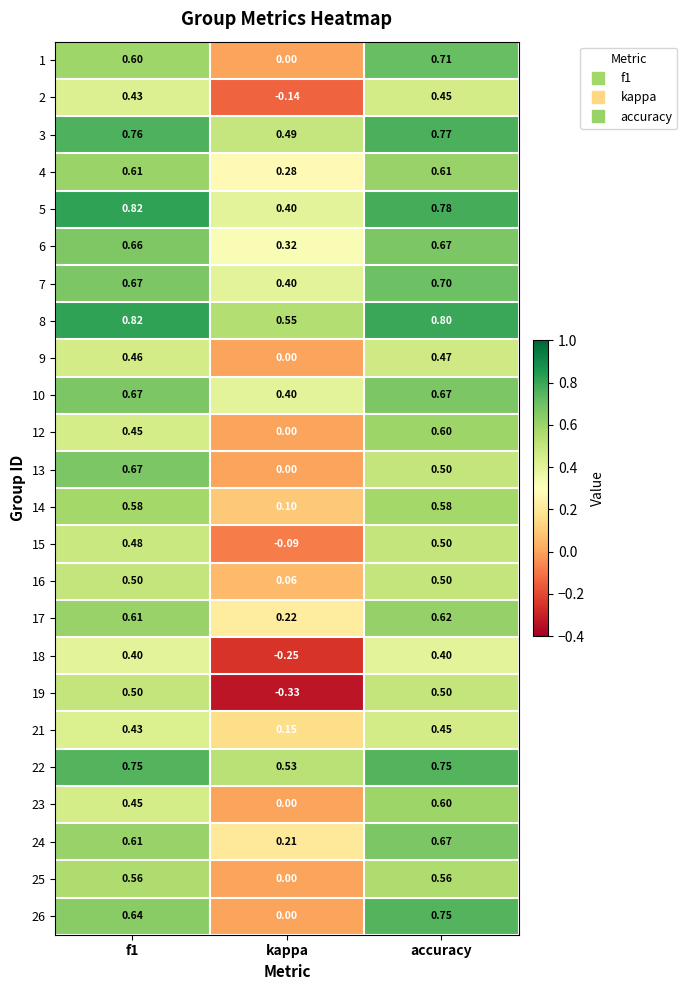

Which label corresponds to the smallest value in the chart?

kappa